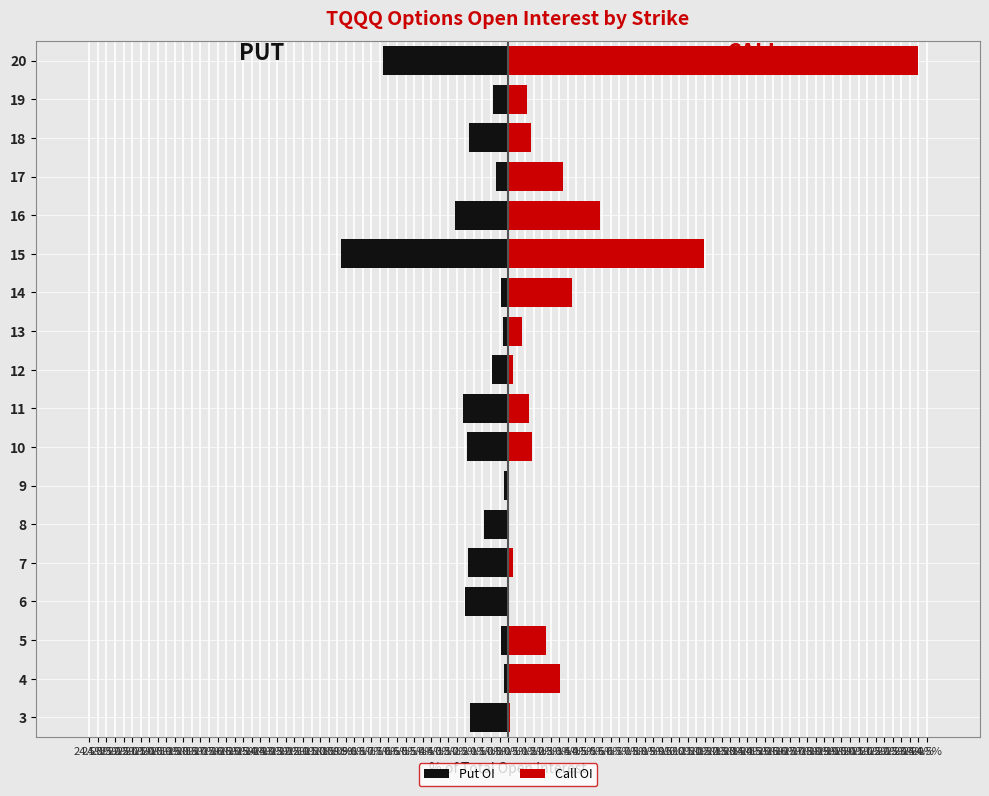

What are all the series names shown in the legend?

Put OI, Call OI